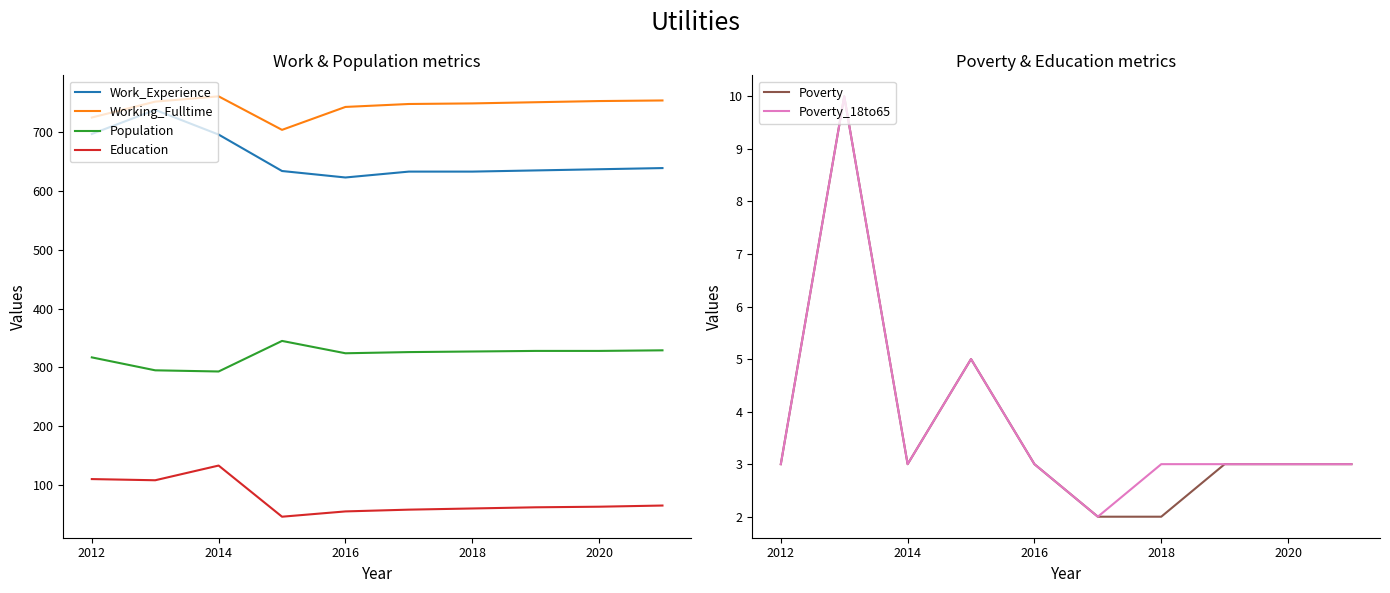

Is the value of Poverty at 2018 greater than the value of Poverty_18to65 at 2012?

No